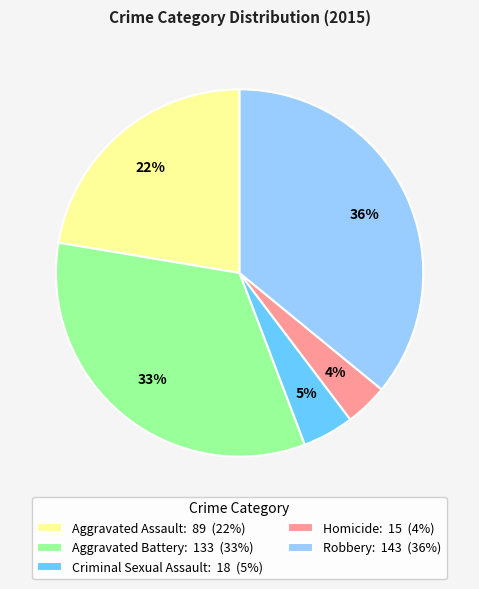

To the nearest percent, what is the difference between the largest and smallest slice percentages?

32%